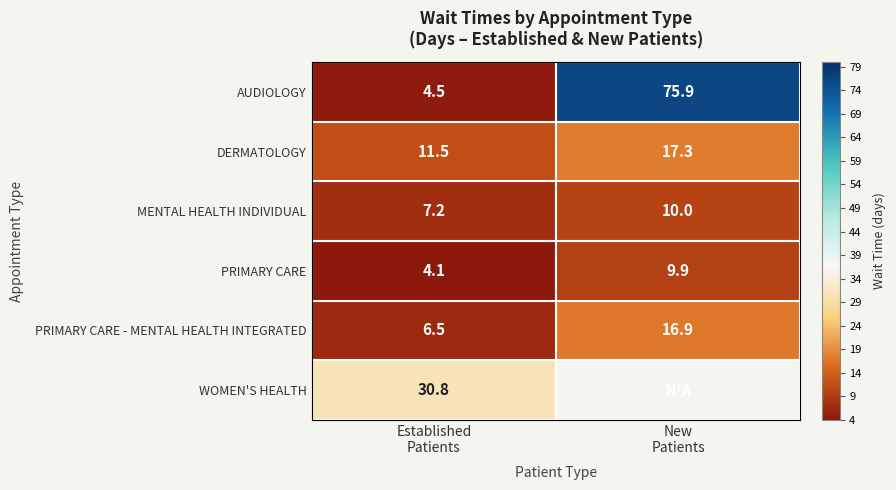

What is the average value of the MENTAL HEALTH INDIVIDUAL series?

8.6